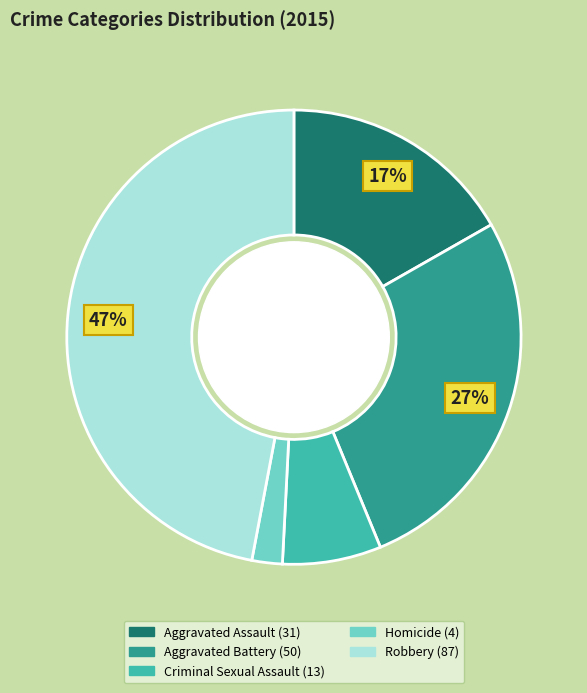

Approximately how many times larger is the value at Robbery compared to Aggravated Assault?

2.8